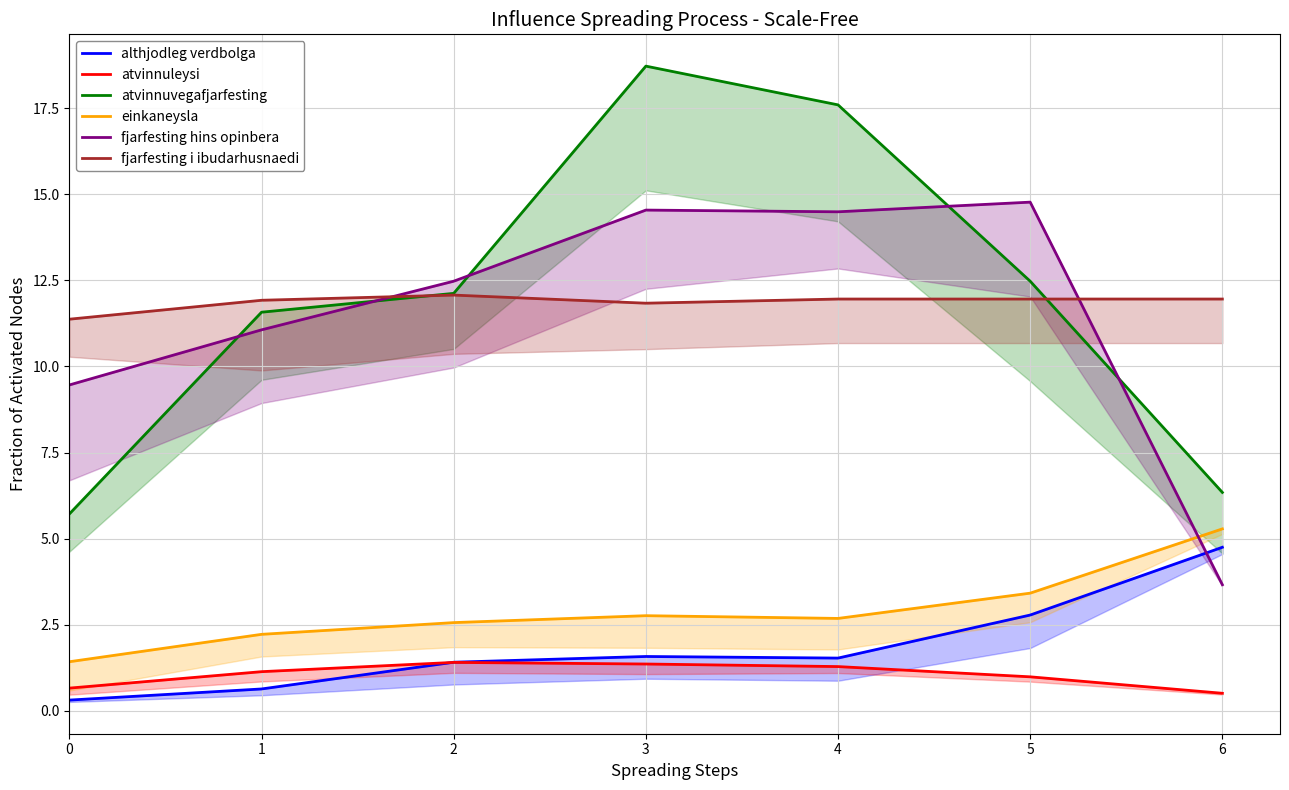

Read the einkaneysla value at 1.

2.2